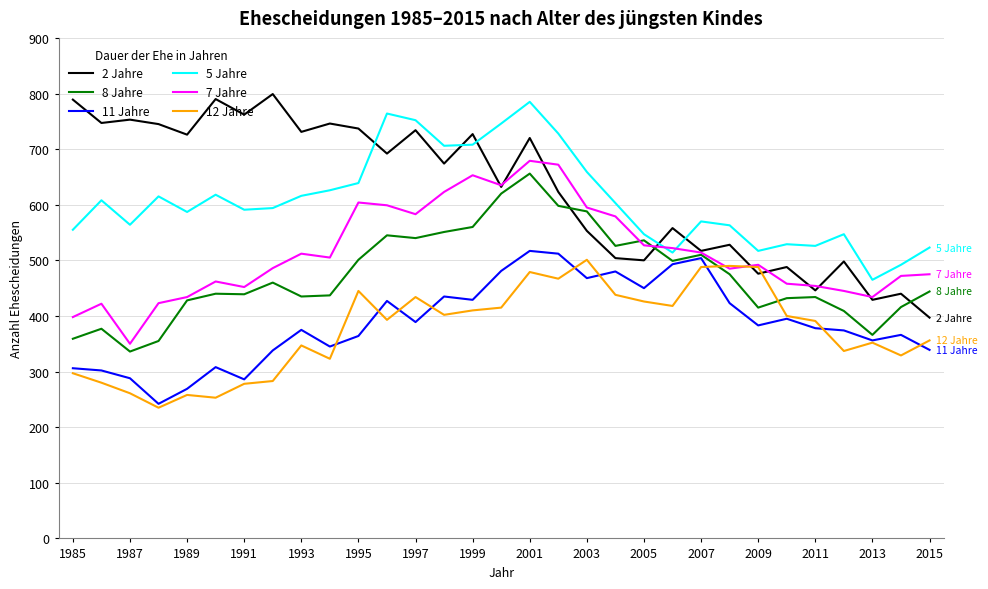

Which series has the largest range (max minus min)?

2 Jahre